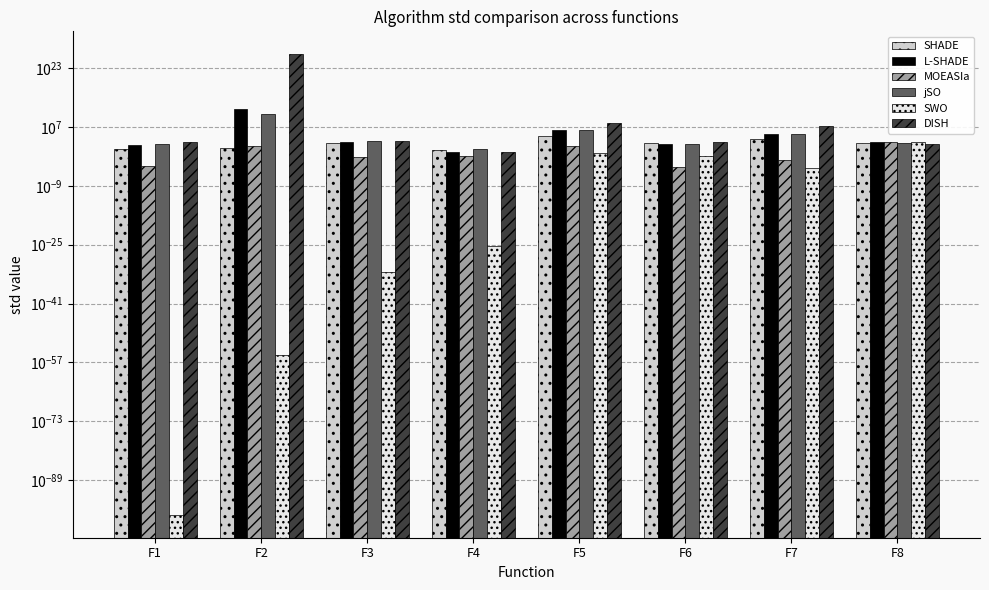

Read the SWO value at F8.

717.5